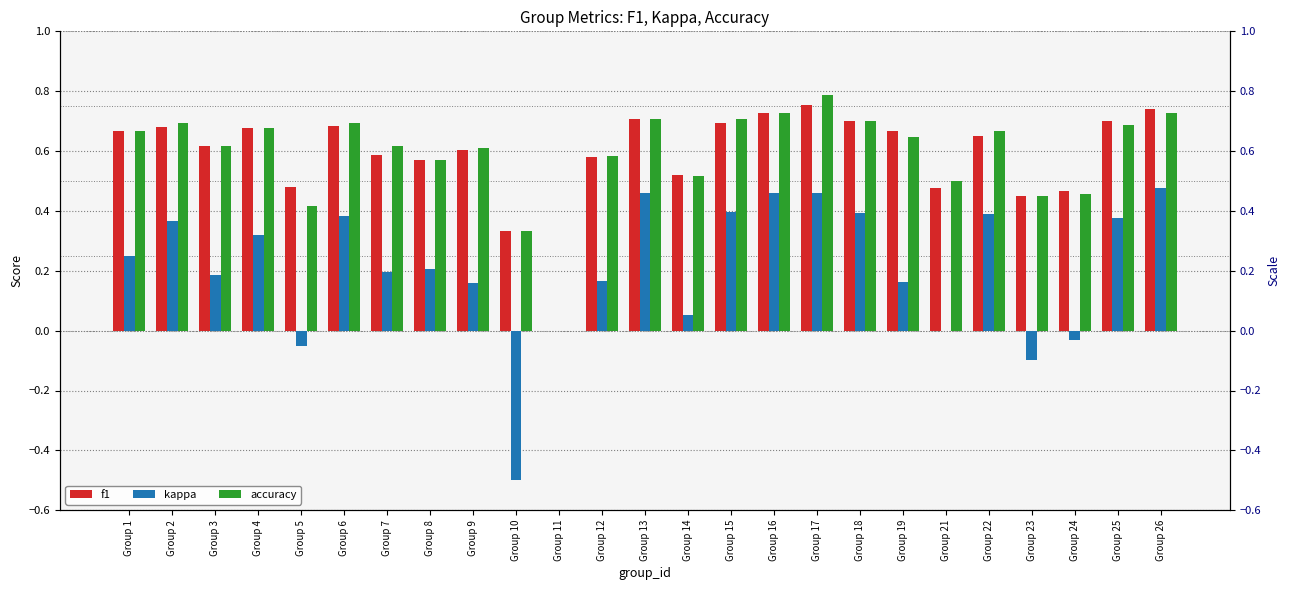

What is the maximum value shown in the chart?

0.8